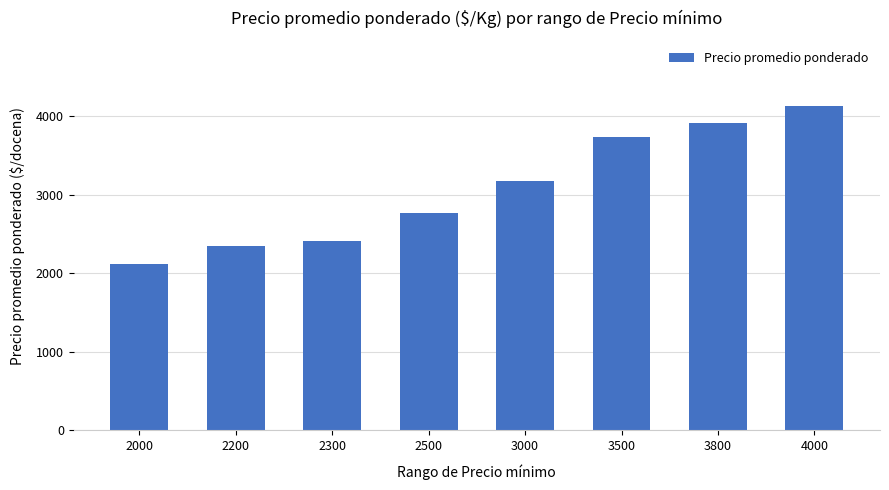

What is the change in value from 2300 to 4000?

+1720